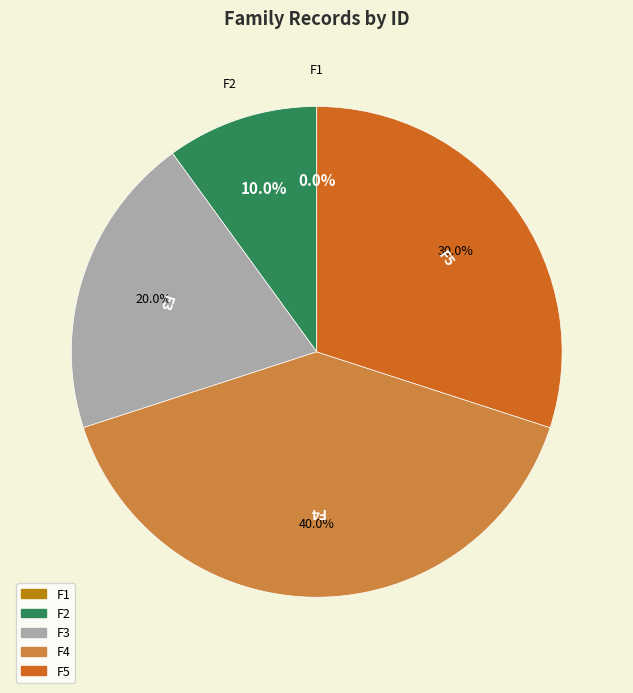

Does F1 represent more than half of the total?

No